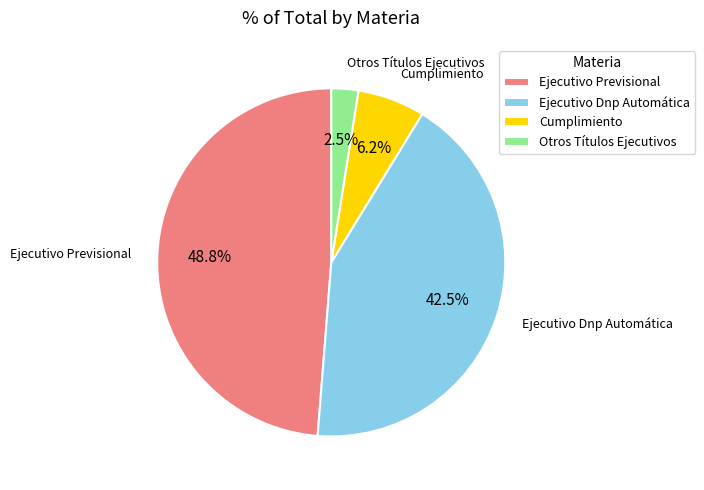

To the nearest percent, what is the average slice percentage?

25%